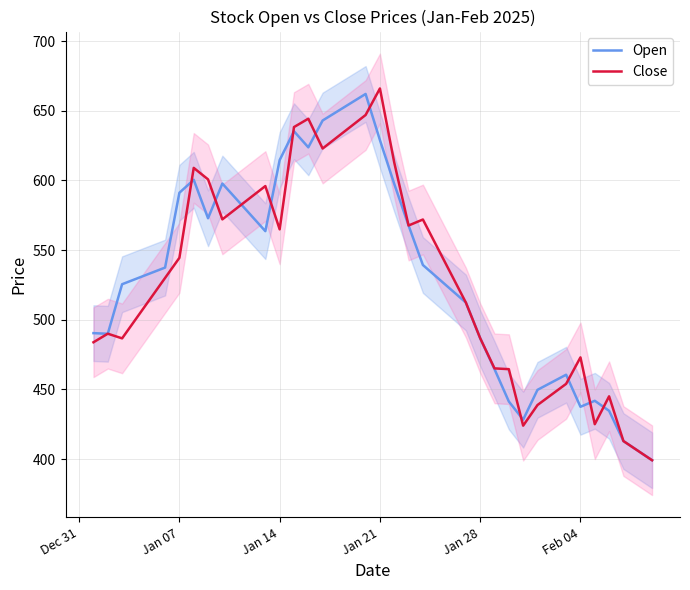

What is the lowest value of the Open series?

399.2